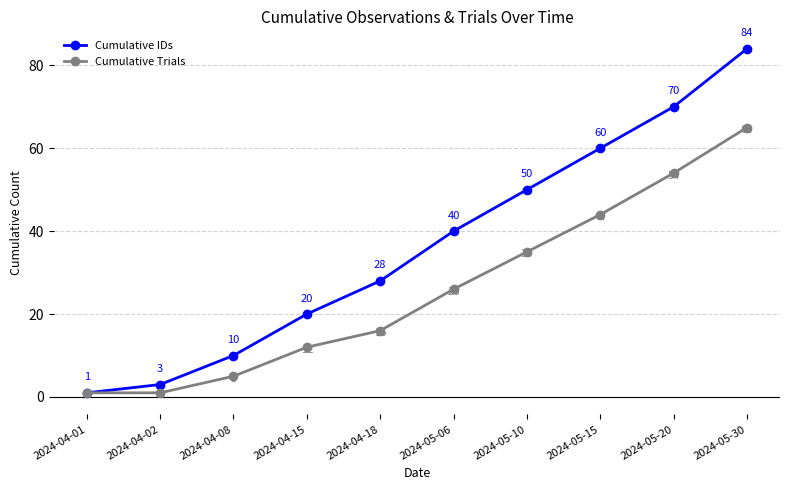

What is the difference between the Cumulative Trials values at 2024-05-10 and 2024-04-02?

34